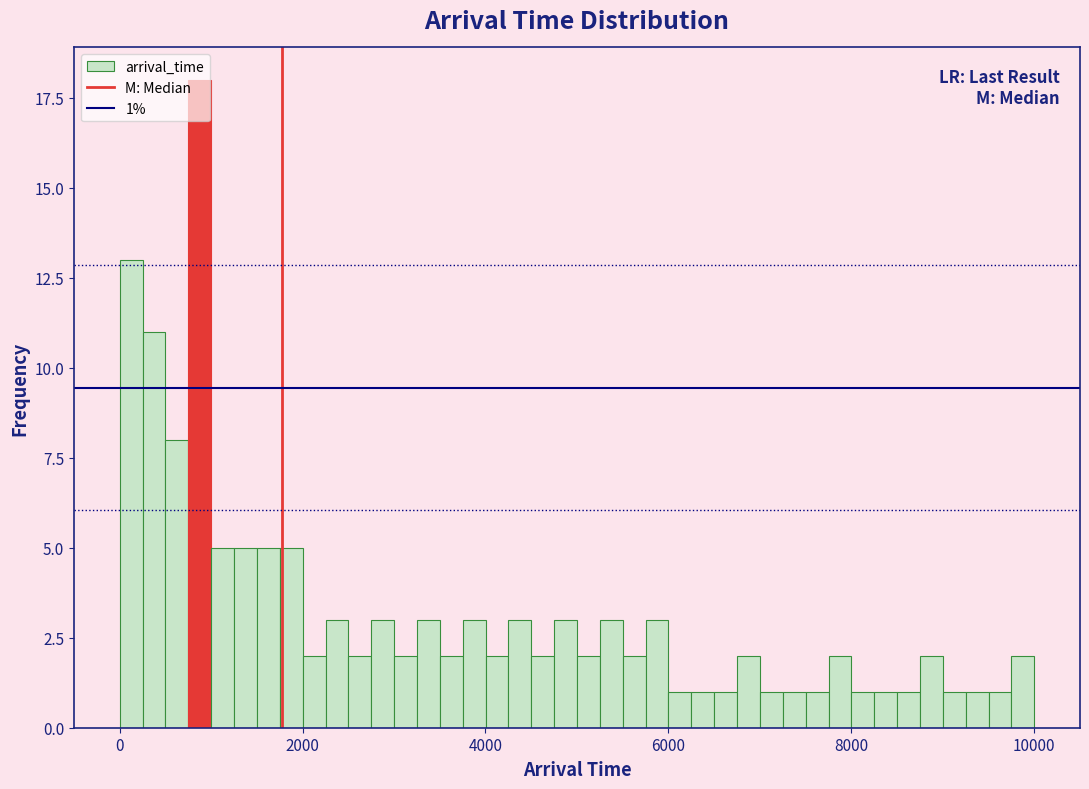

Read against the x-axis, roughly where is the centre of the tallest bar?

800